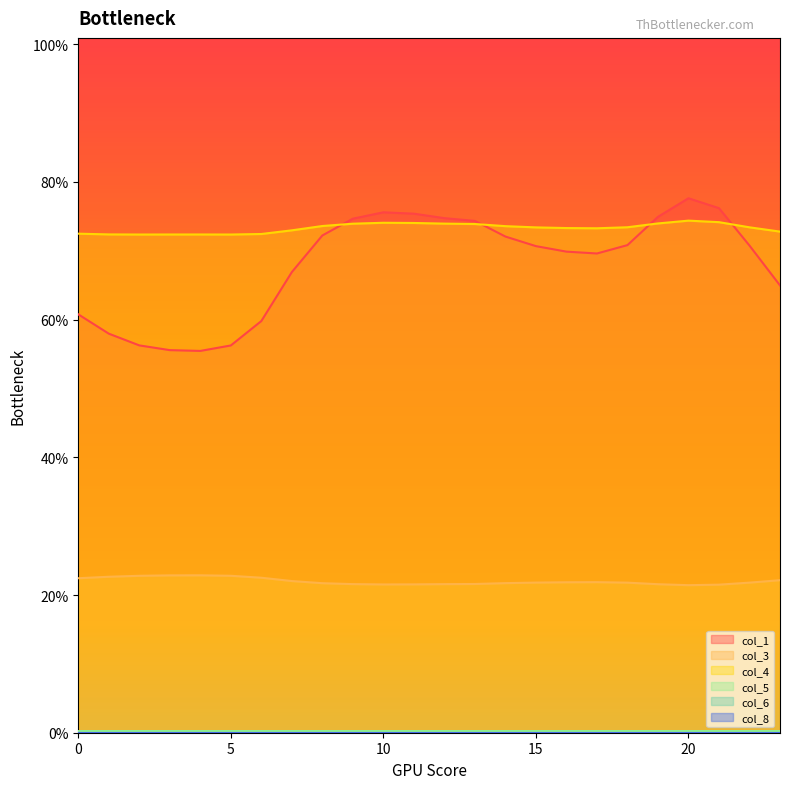

Does the chart display data point markers on the line(s)?

No